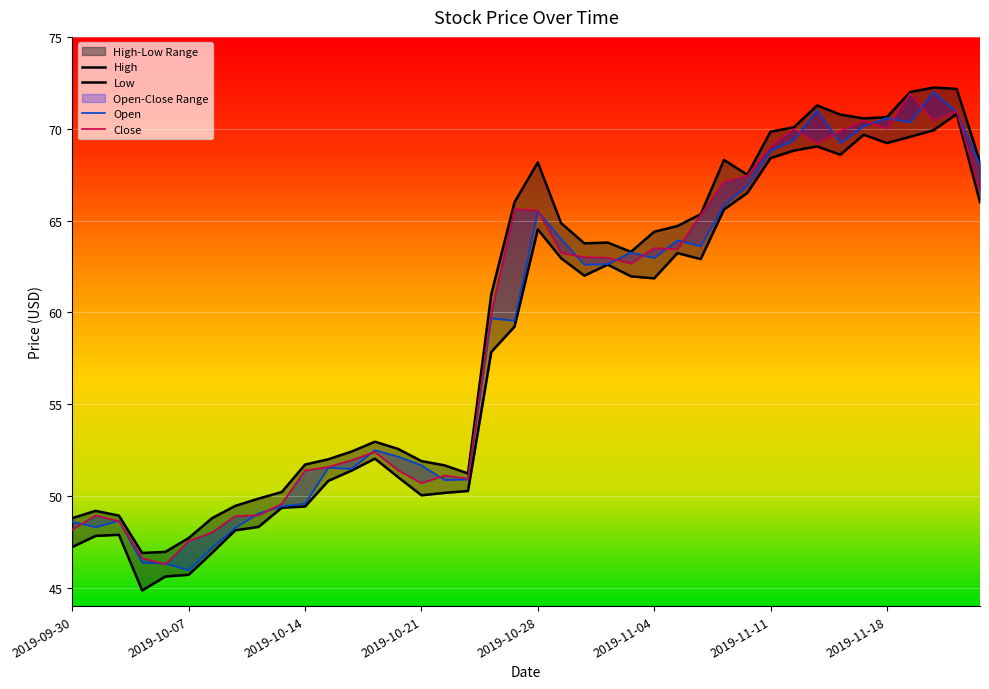

Reading left to right, transcribe all the data shown in this chart.

High: 48.8	49.2	48.9	46.9	47.0	47.7	48.8	49.5	49.9	50.2	51.7	52.0	52.4	53.0	52.6	51.9	51.7	51.2	61.0	66.0	68.2	64.9	63.8	63.8	63.3	64.4	64.7	65.3	68.3	67.5	69.8	70.1	71.3	70.8	70.6	70.6	72.0	72.2	72.2	68.2
Low: 47.2	47.8	47.9	44.9	45.6	45.7	46.9	48.1	48.3	49.4	49.4	50.8	51.4	52.0	51.0	50.0	50.2	50.3	57.8	59.2	64.5	63.0	62.0	62.6	62.0	61.9	63.2	62.9	65.6	66.5	68.4	68.8	69.0	68.6	69.7	69.2	69.6	69.9	70.8	66.0
Open: 48.6	48.3	48.7	46.4	46.3	46.0	47.2	48.3	49.1	49.4	49.6	51.5	51.5	52.5	52.1	51.7	50.9	50.9	59.7	59.5	65.5	64.0	62.6	62.6	63.3	63.0	63.9	63.6	65.8	66.9	68.8	69.4	71.0	69.2	70.1	70.6	70.3	72.0	70.9	68.0
Close: 48.2	48.9	48.6	46.6	46.3	47.5	48.0	48.9	48.9	49.6	51.4	51.6	52.0	52.4	51.4	50.7	51.1	50.9	59.9	65.6	65.5	63.2	63.0	63.0	62.7	63.5	63.4	65.3	67.1	67.4	69.0	70.0	69.2	69.9	70.4	70.0	71.9	70.4	71.0	66.6